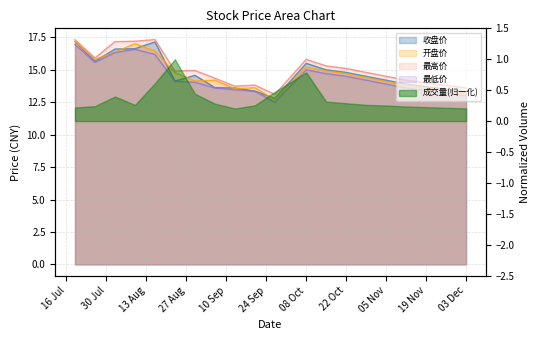

What is the value of the 收盘价 point at the 10th from the left?

13.4